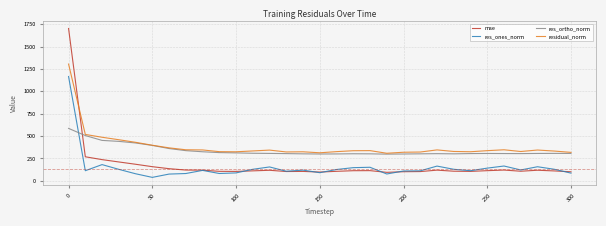

Rank the series by their maximum value, from highest to lowest.

mse, residual_norm, res_ones_norm, res_ortho_norm